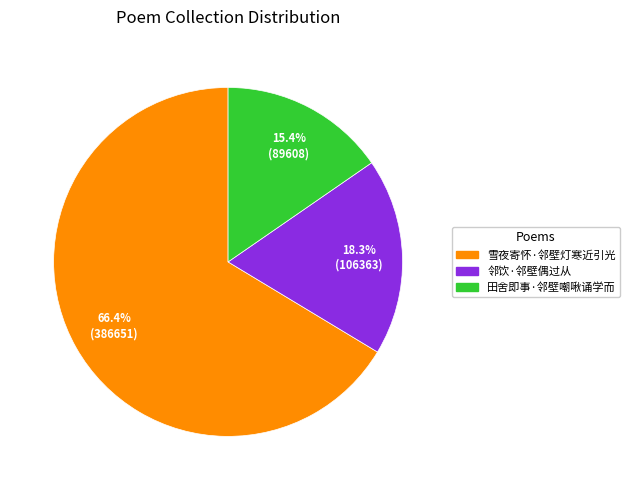

Does 雪夜寄怀·邻壁灯寒近引光 account for over 50% of the chart?

Yes